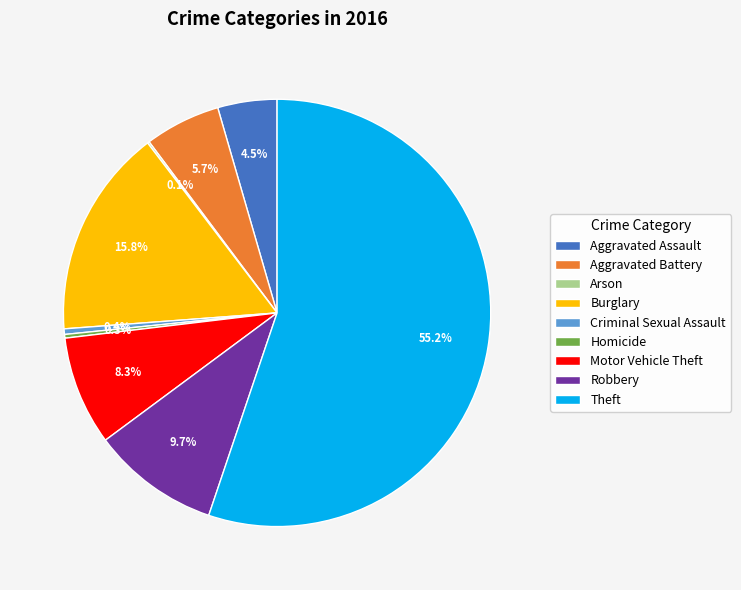

Do Criminal Sexual Assault and Theft together represent more than half of the pie?

Yes